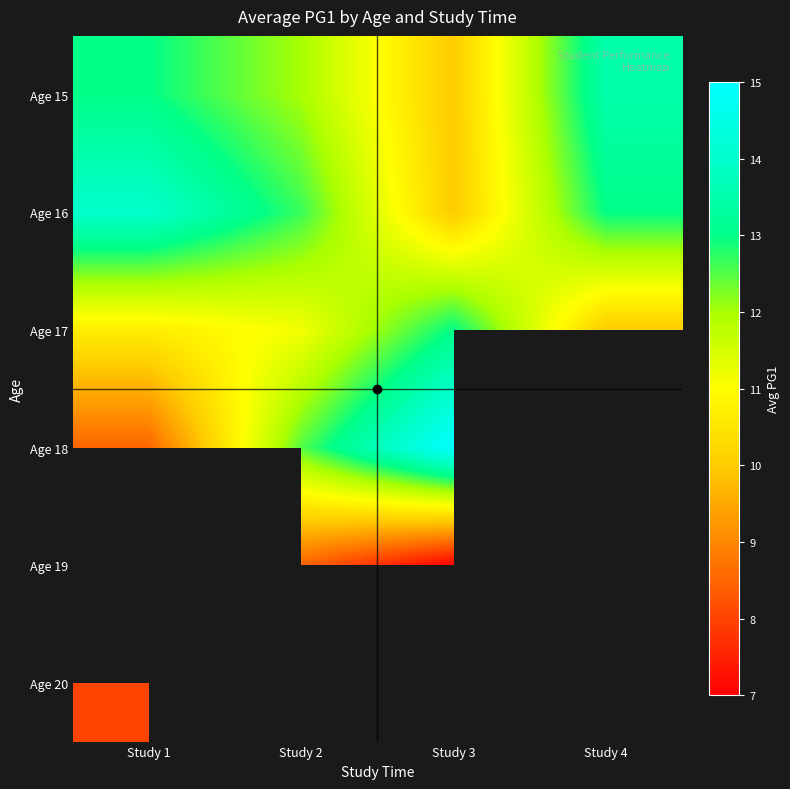

The Age 17 series shows 10.7 at Study 1. True or false?

True